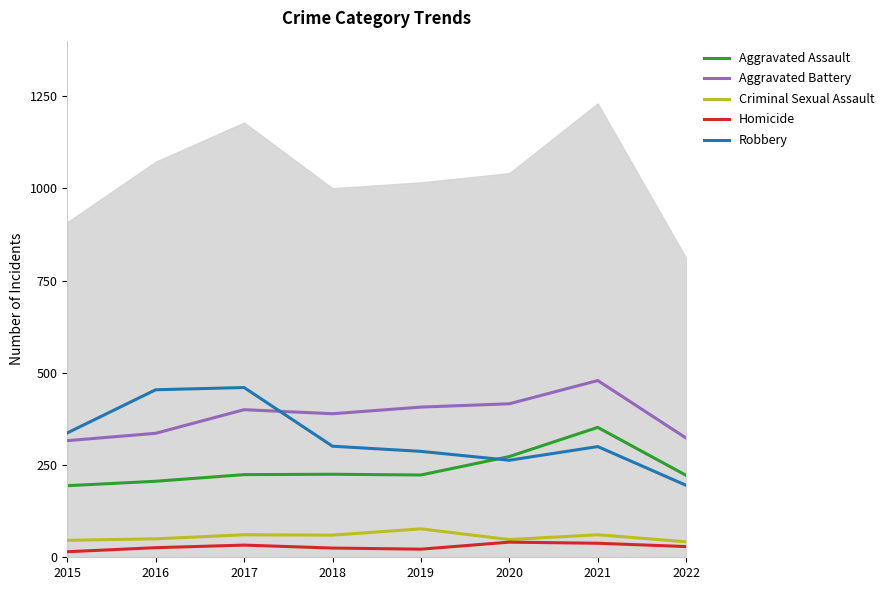

What is the difference between the highest and lowest values at 2019?

385